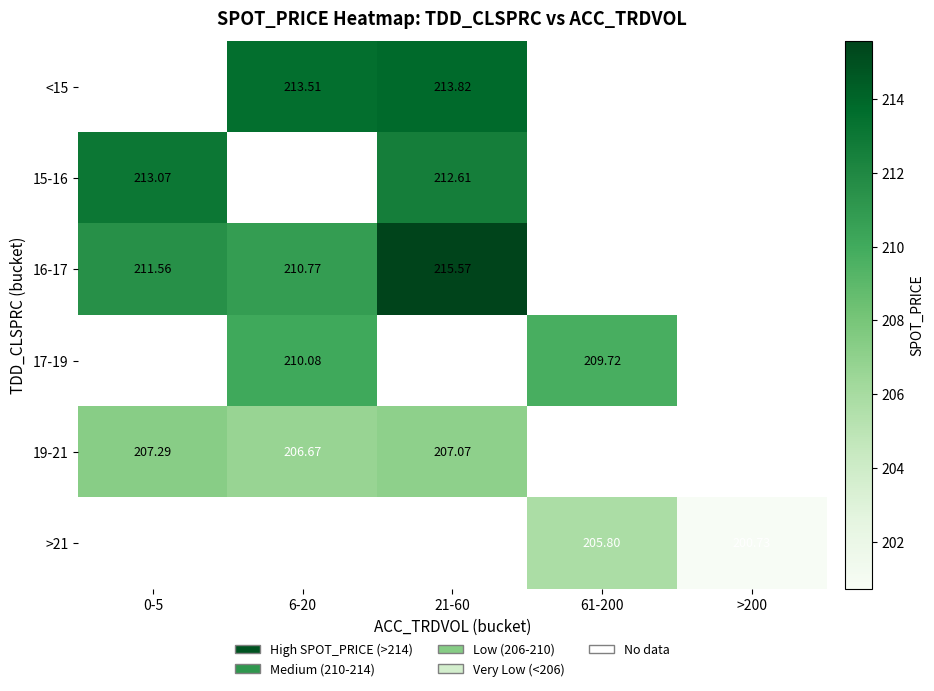

How many values in the 16-17 series are below 215?

2